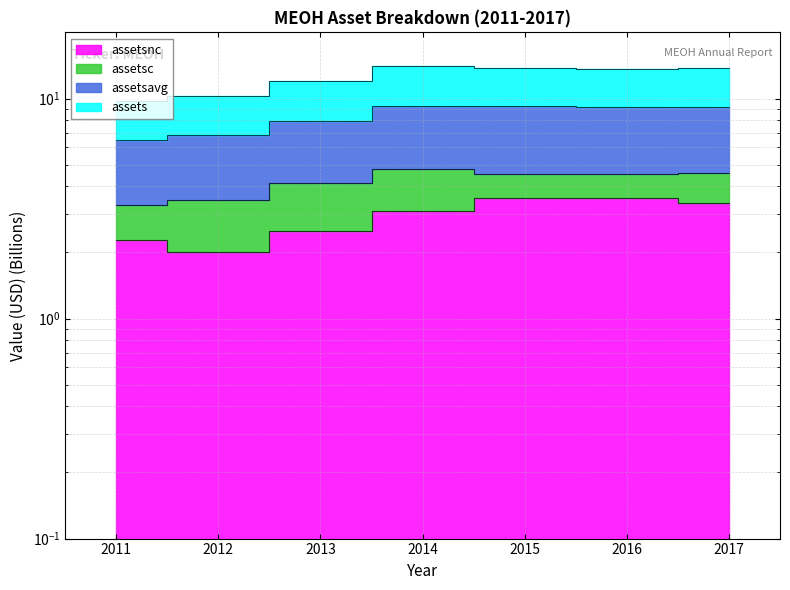

What is the minimum value shown in the chart?

2.0